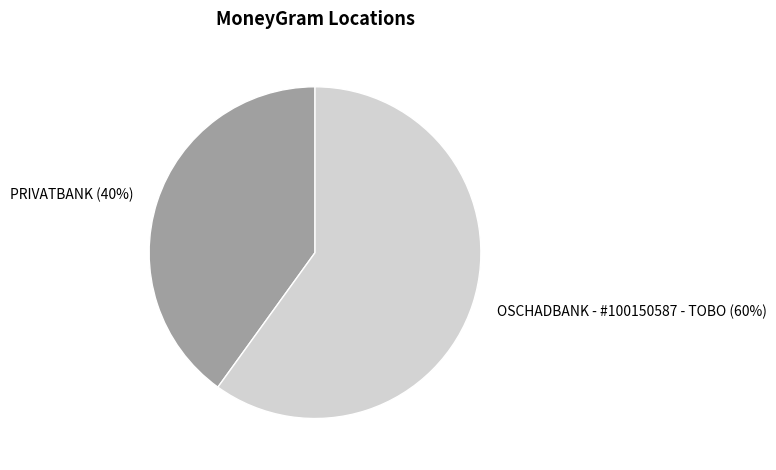

Combined, do PRIVATBANK and OSCHADBANK - #100150587 - TOBO account for over 50%?

Yes